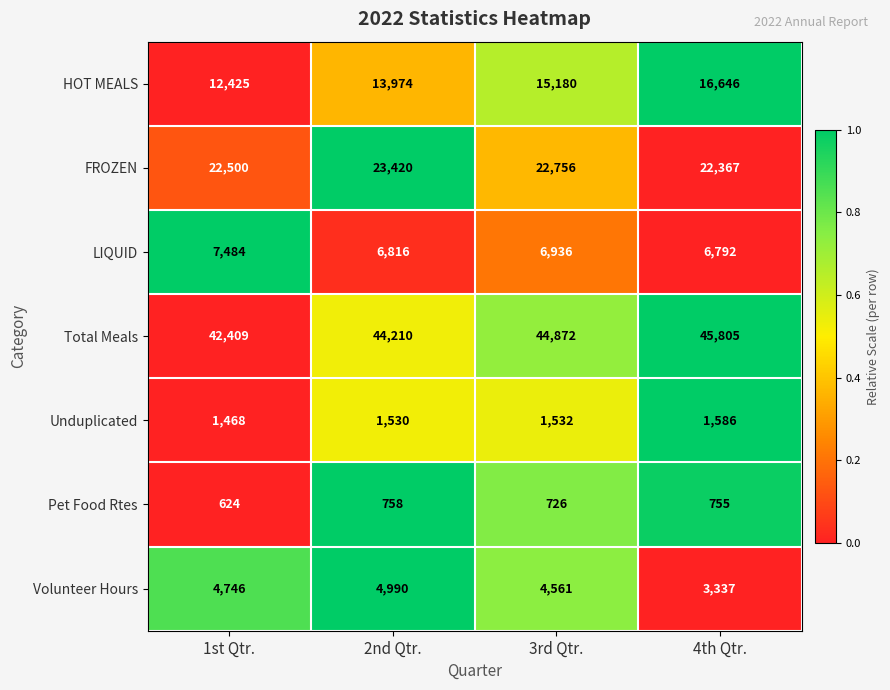

What is the average value of the FROZEN series?

22761